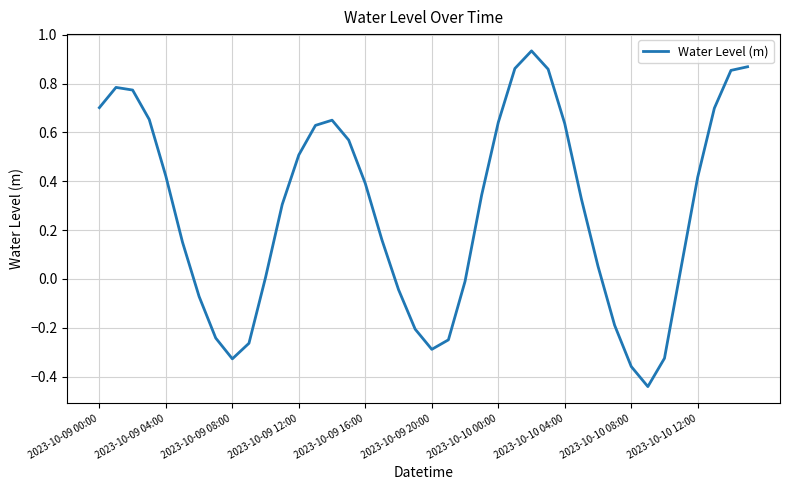

What is the difference between the maximum and minimum values?

1.4